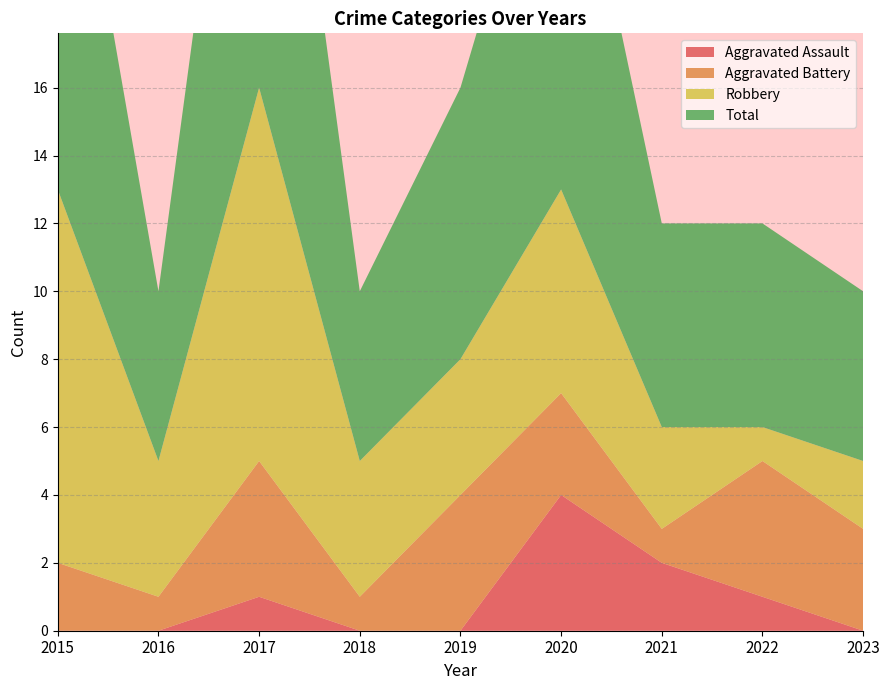

Reading left to right, extract all data points from this chart.

Aggravated Assault: 0	0	1	0	0	4	2	1	0
Aggravated Battery: 2	1	4	1	4	3	1	4	3
Robbery: 11	4	11	4	4	6	3	1	2
Total: 14	5	16	5	8	13	6	6	5